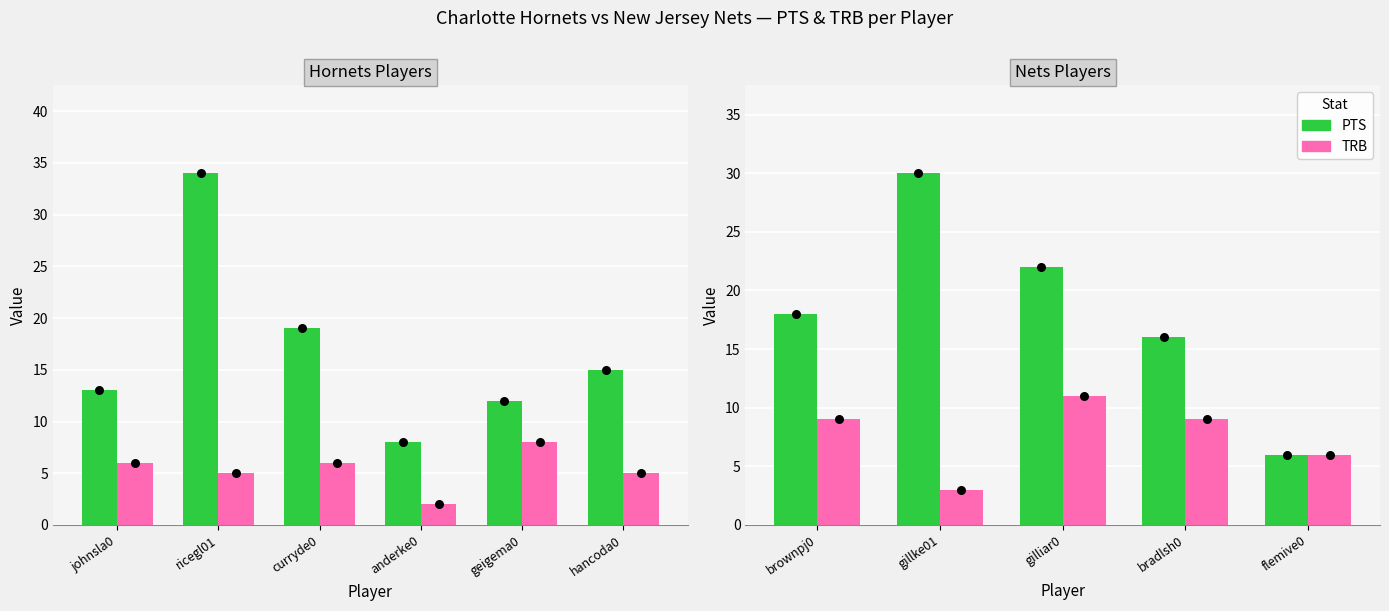

Which series reaches the maximum Y coordinate?

PTS